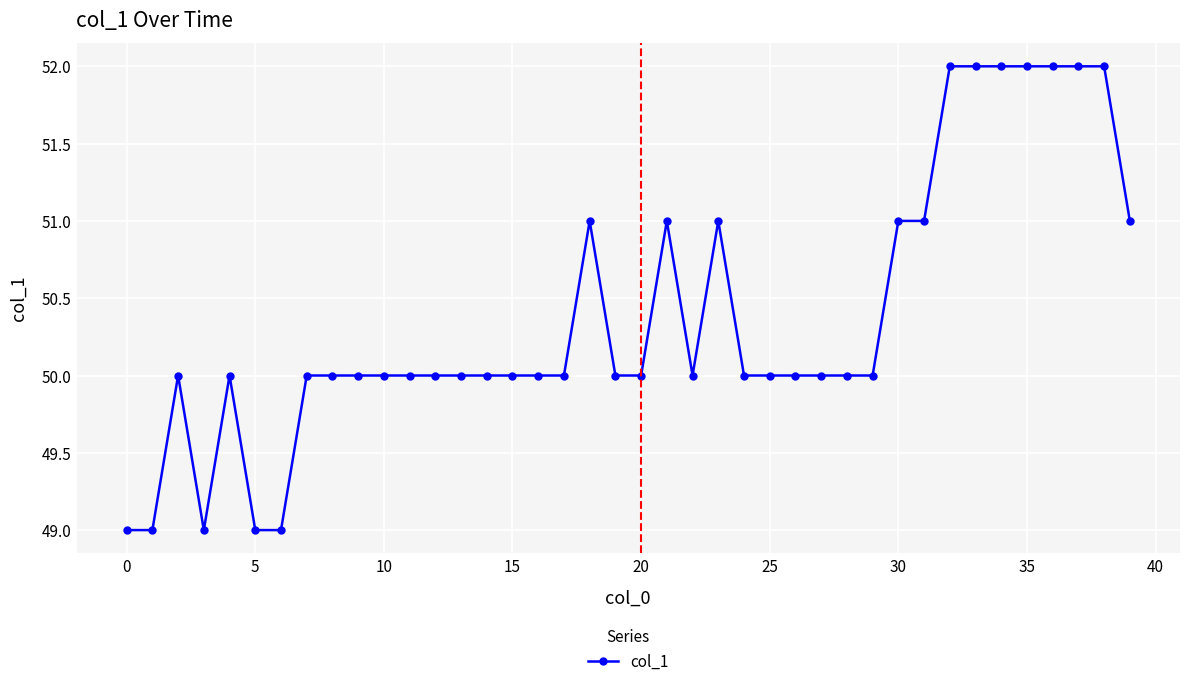

What is the value of the 29th point from the left?

50